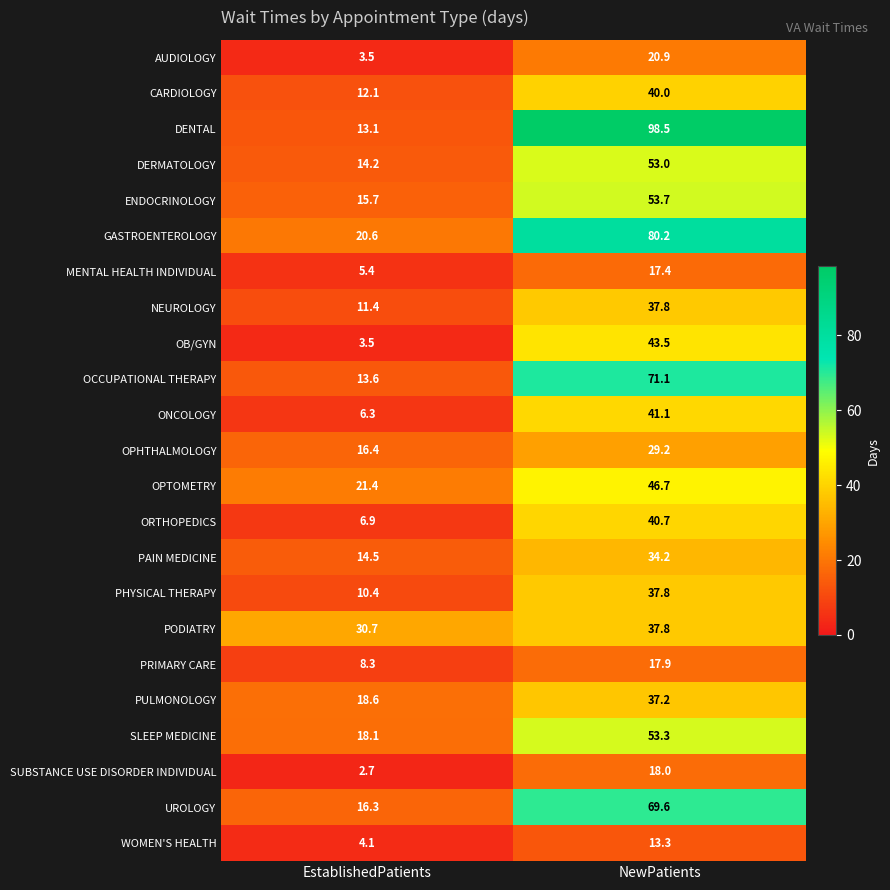

Which series has the largest total across all categories?

DENTAL